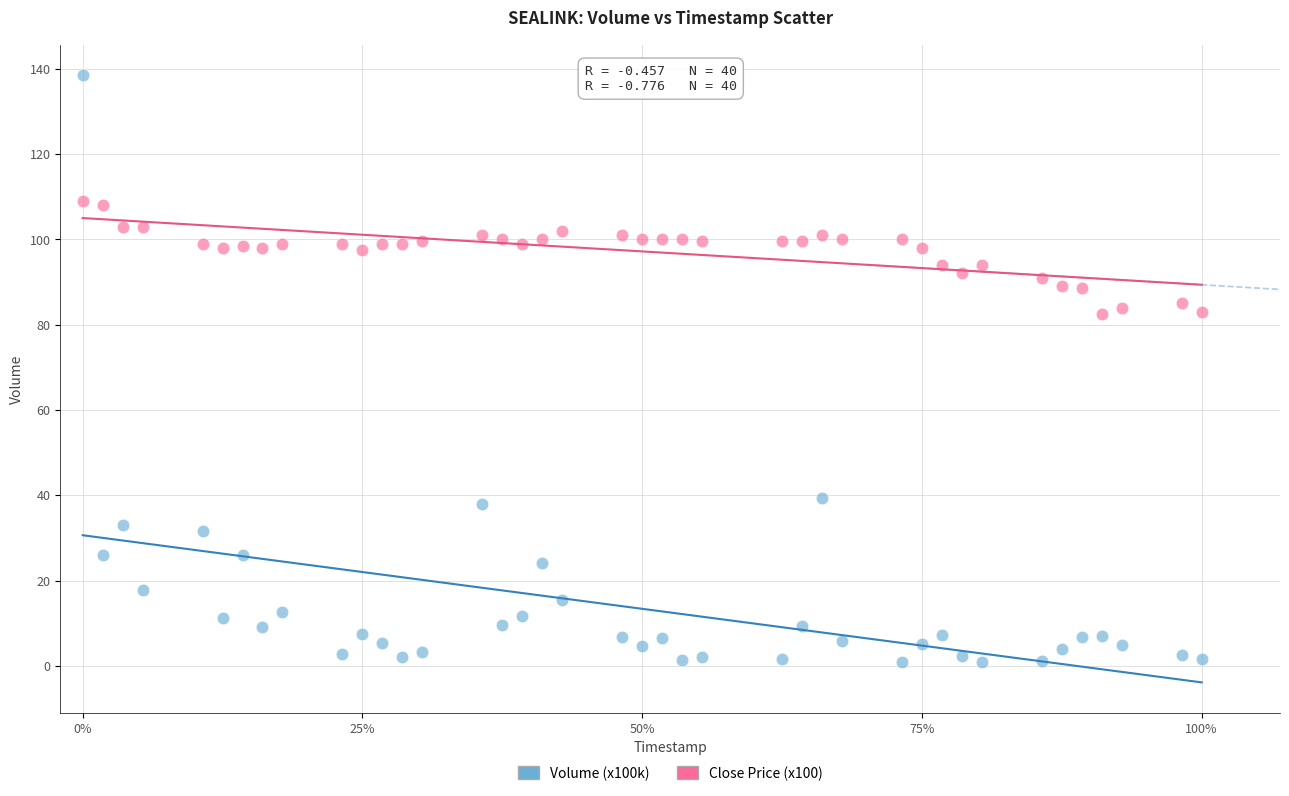

Which series reaches the minimum Y coordinate?

Volume (x100k)